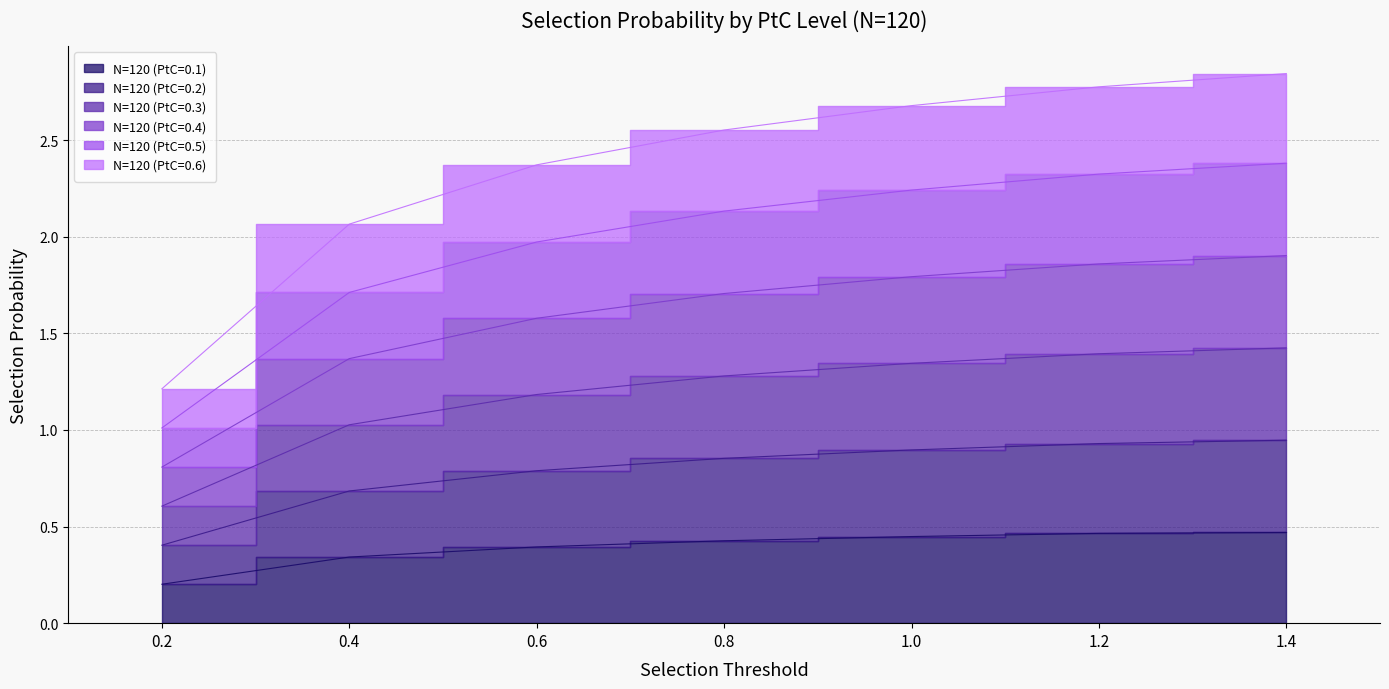

What is the label of the 3rd point from the left?

0.6